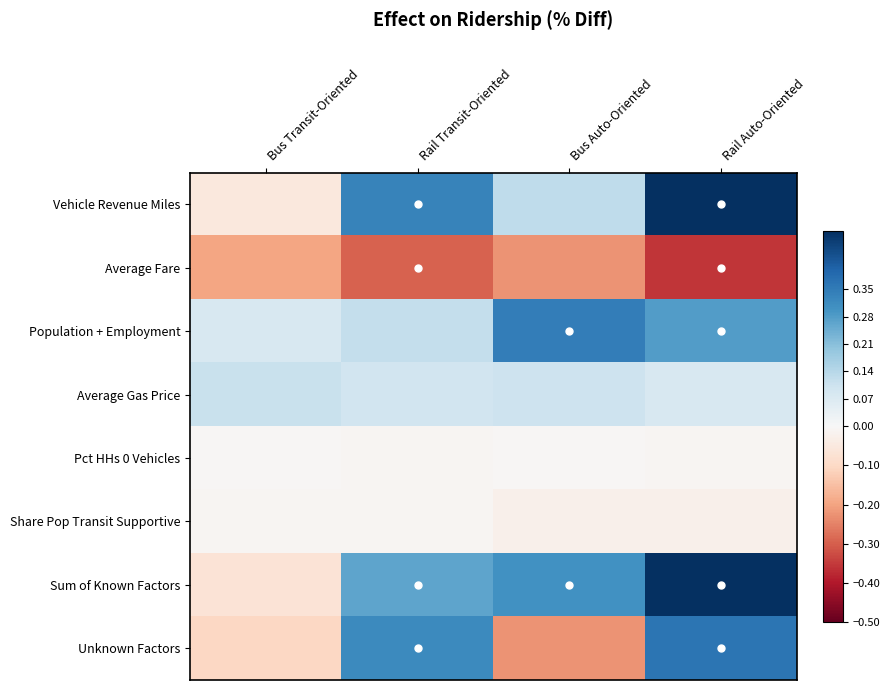

What is the spread (max minus min) of values at Rail Transit-Oriented?

0.6